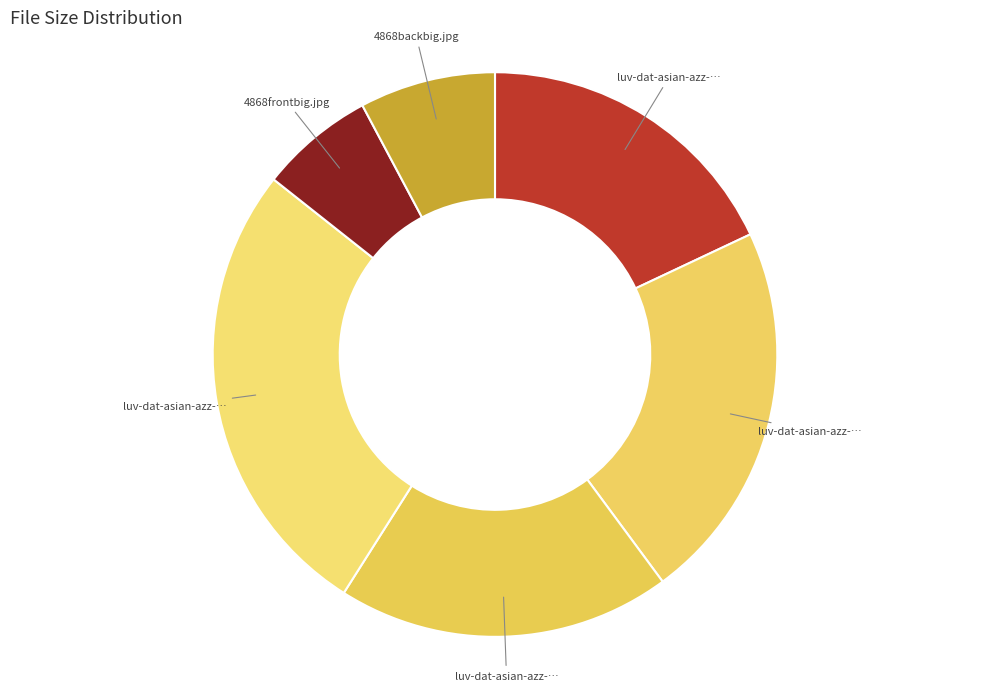

How many segments does this pie chart have?

6